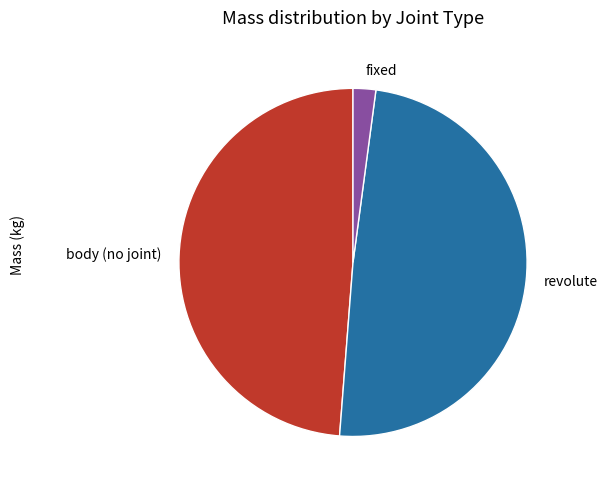

What is the smallest slice in the pie chart?

fixed